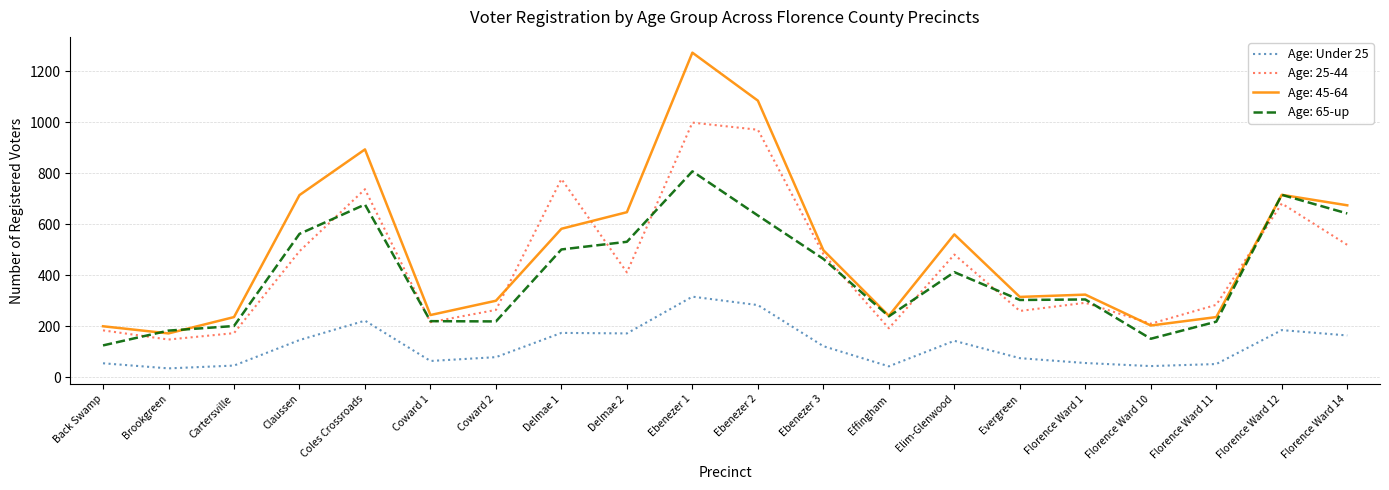

Is the value of Age: 25-44 at Ebenezer 1 greater than the value of Age: 45-64 at Ebenezer 1?

No